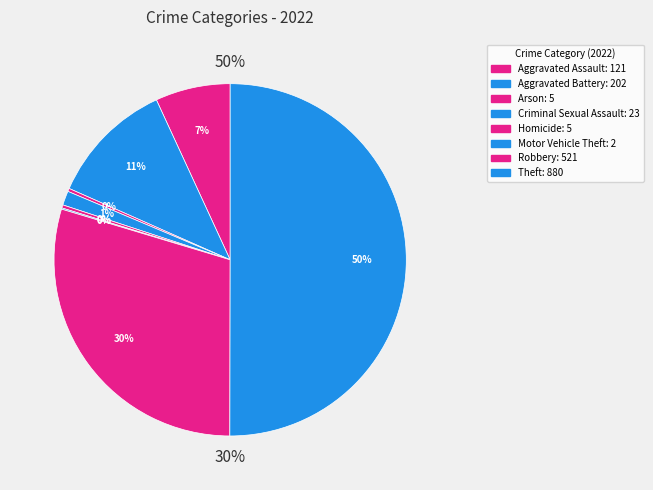

To the nearest percent, what is the difference between the Aggravated Battery and Homicide slice percentages?

11%